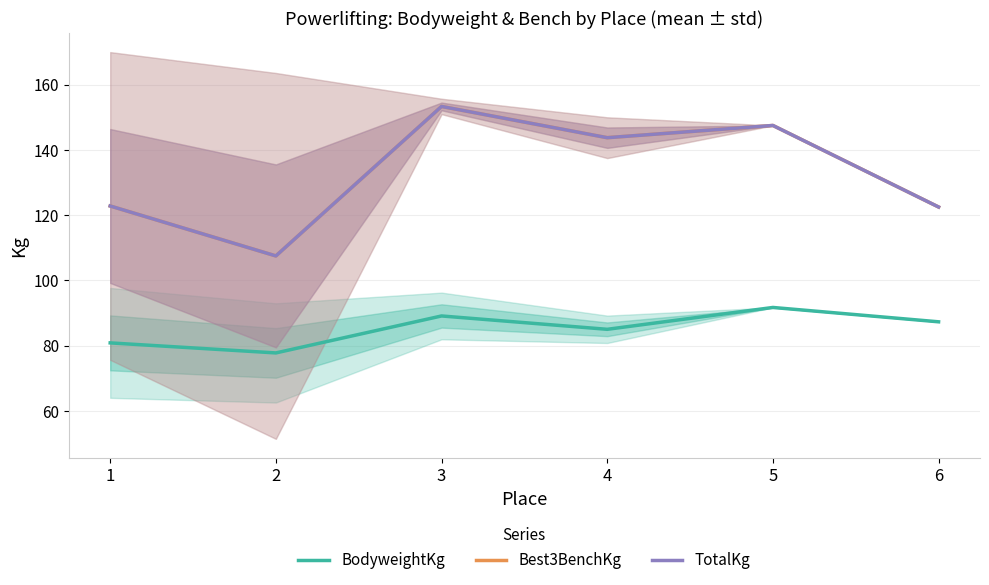

What is the spread (max minus min) of values at 4?

58.8